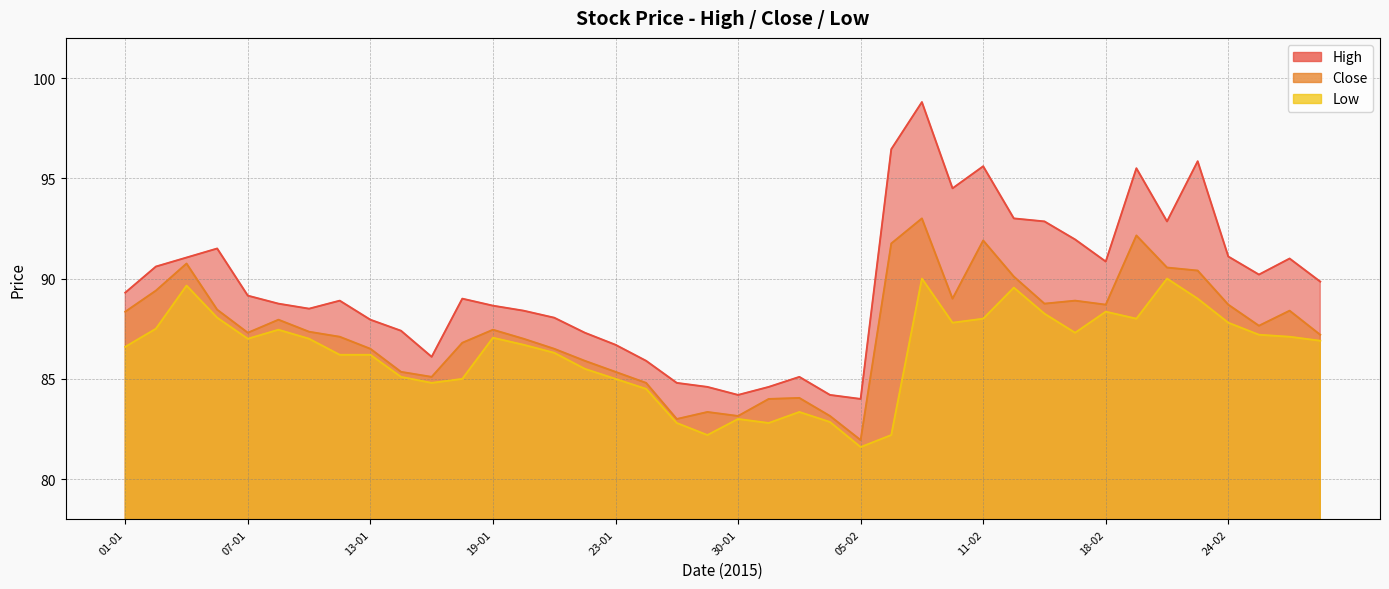

True or false: Low has a value of 46.1 at 15-01.

False